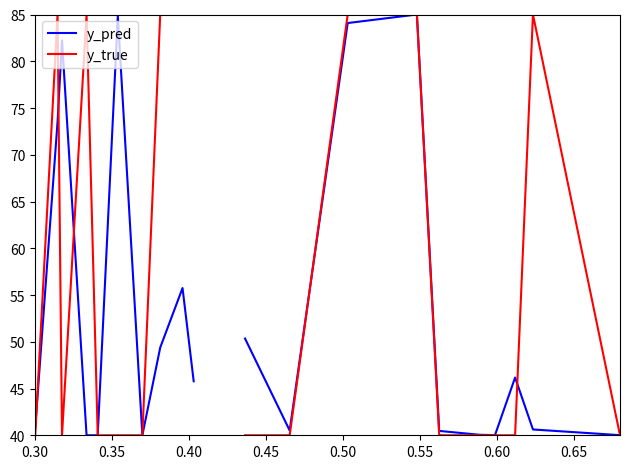

Which series has the largest range (max minus min)?

y_true